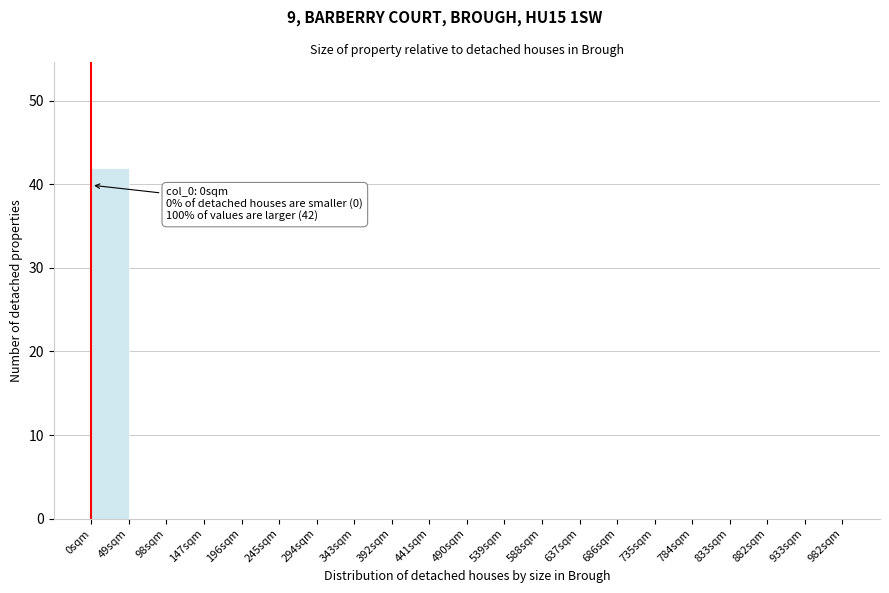

Over which range of the x-axis is the bar tallest?

0 to 49